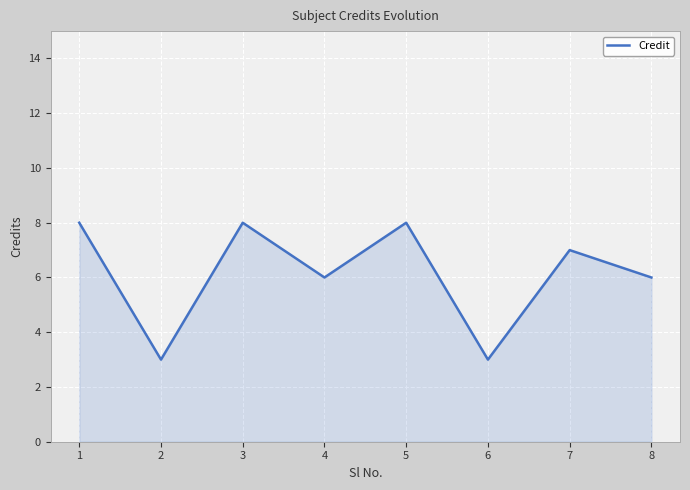

What is the smallest value displayed?

3